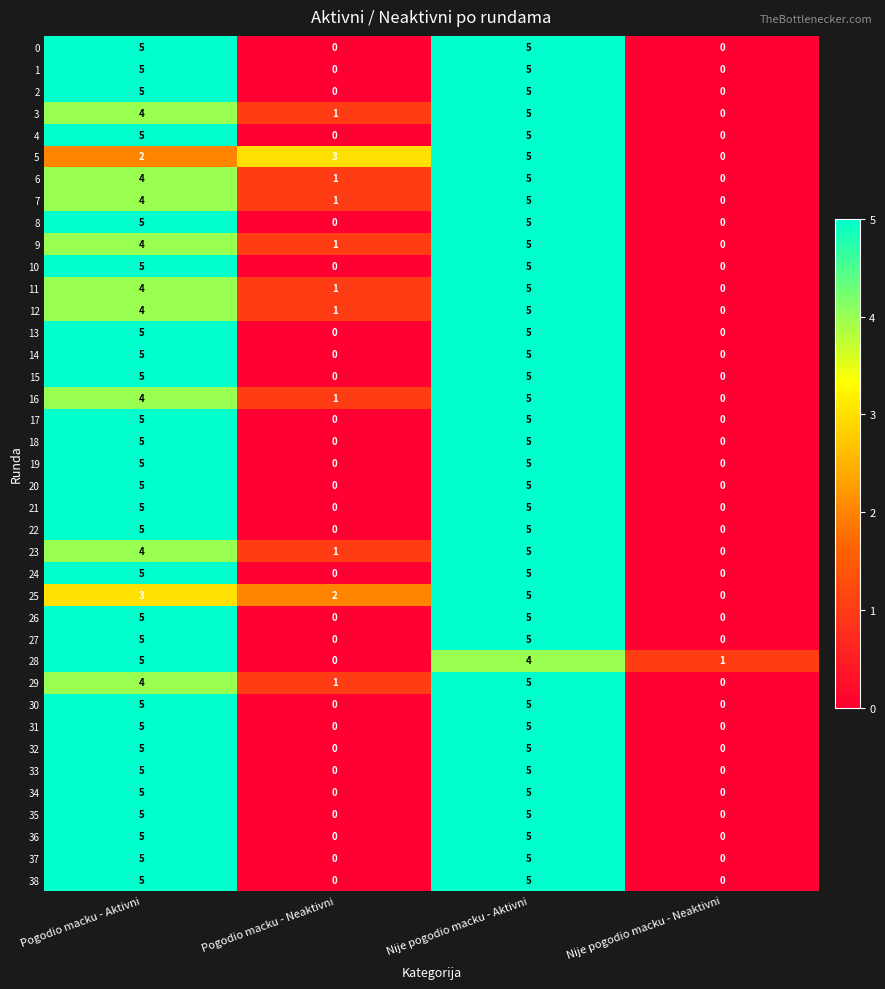

What is the highest value of the 2 series?

5